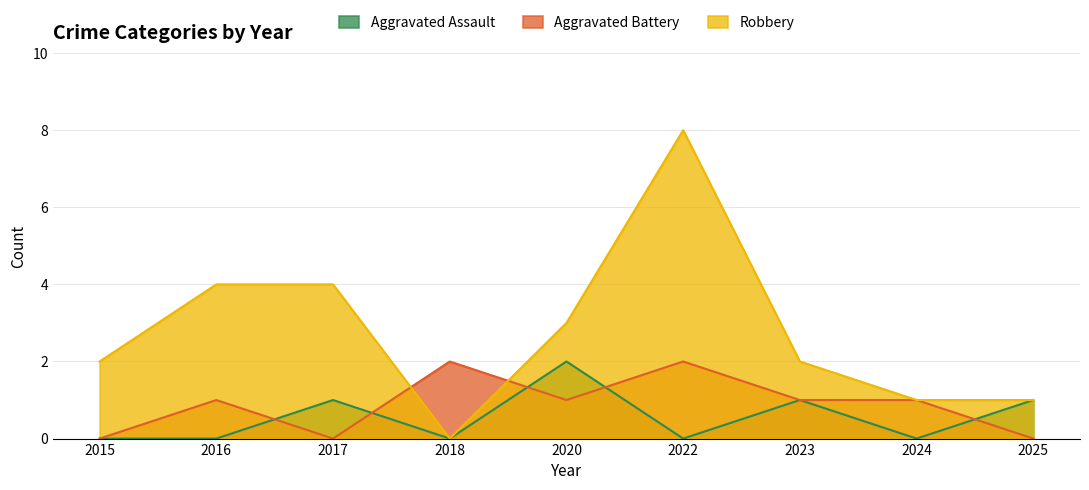

How many distinct data groups are displayed?

3